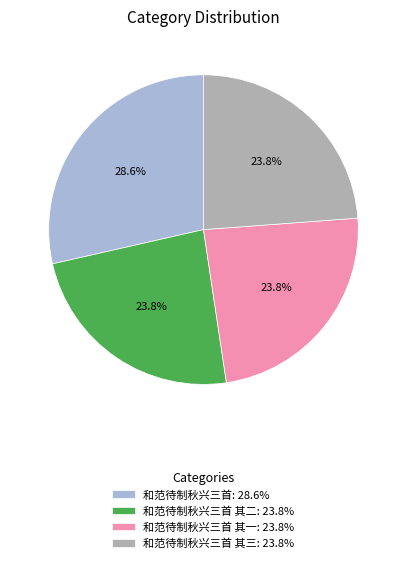

Does any single category account for the majority?

No